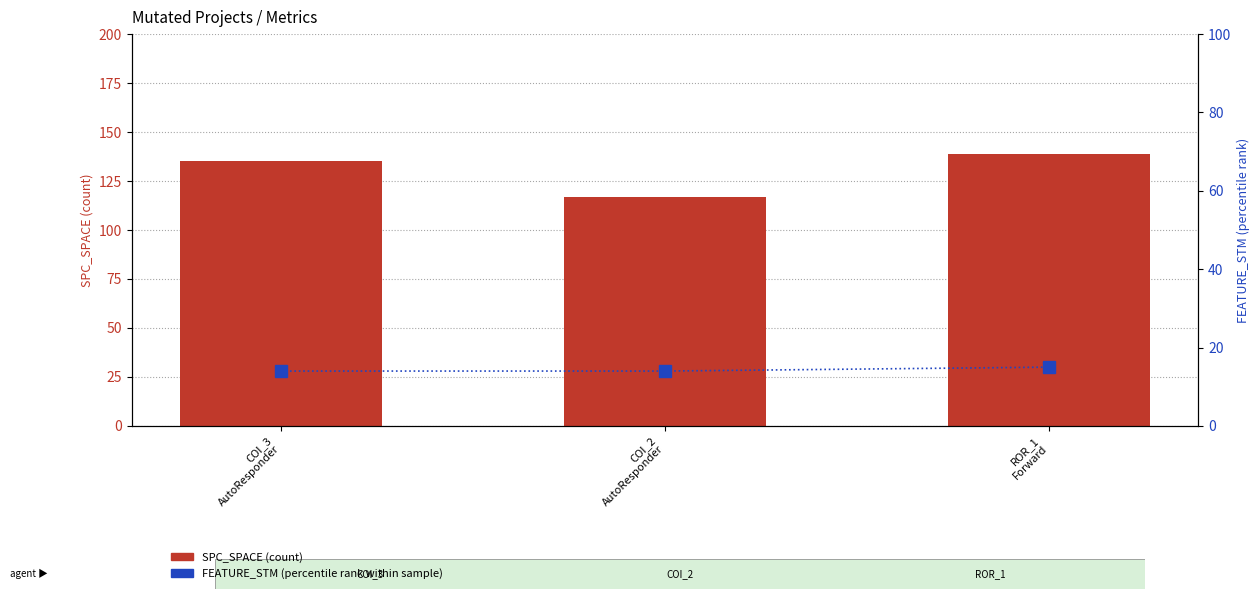

Read the SPC_SPACE value at ROR_1
Forward.

139